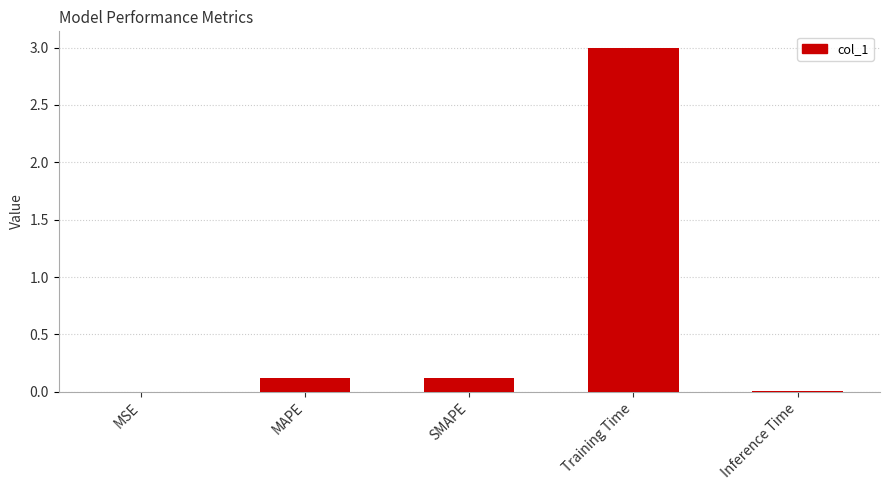

Is it true that the value at SMAPE is 0.1?

True